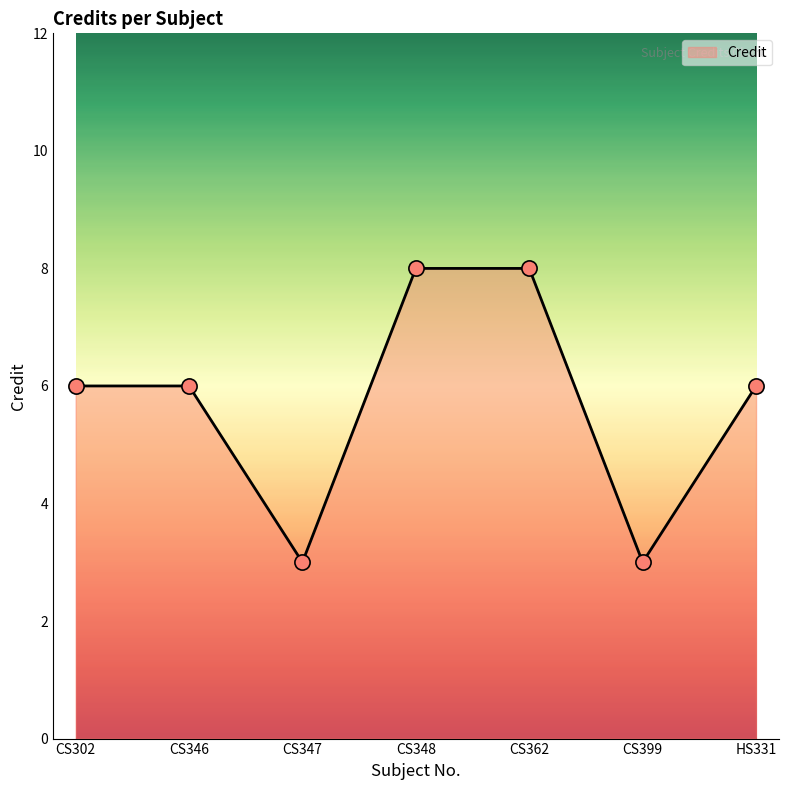

What is the ratio of the value at CS348 to the value at CS346?

1.3